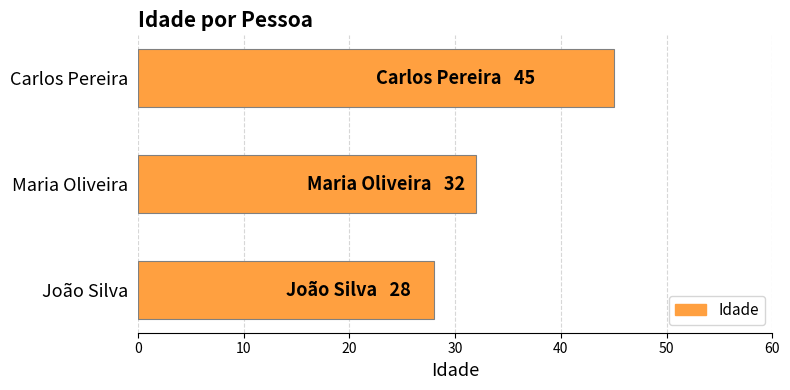

Which has a higher value, Maria Oliveira or João Silva?

Maria Oliveira